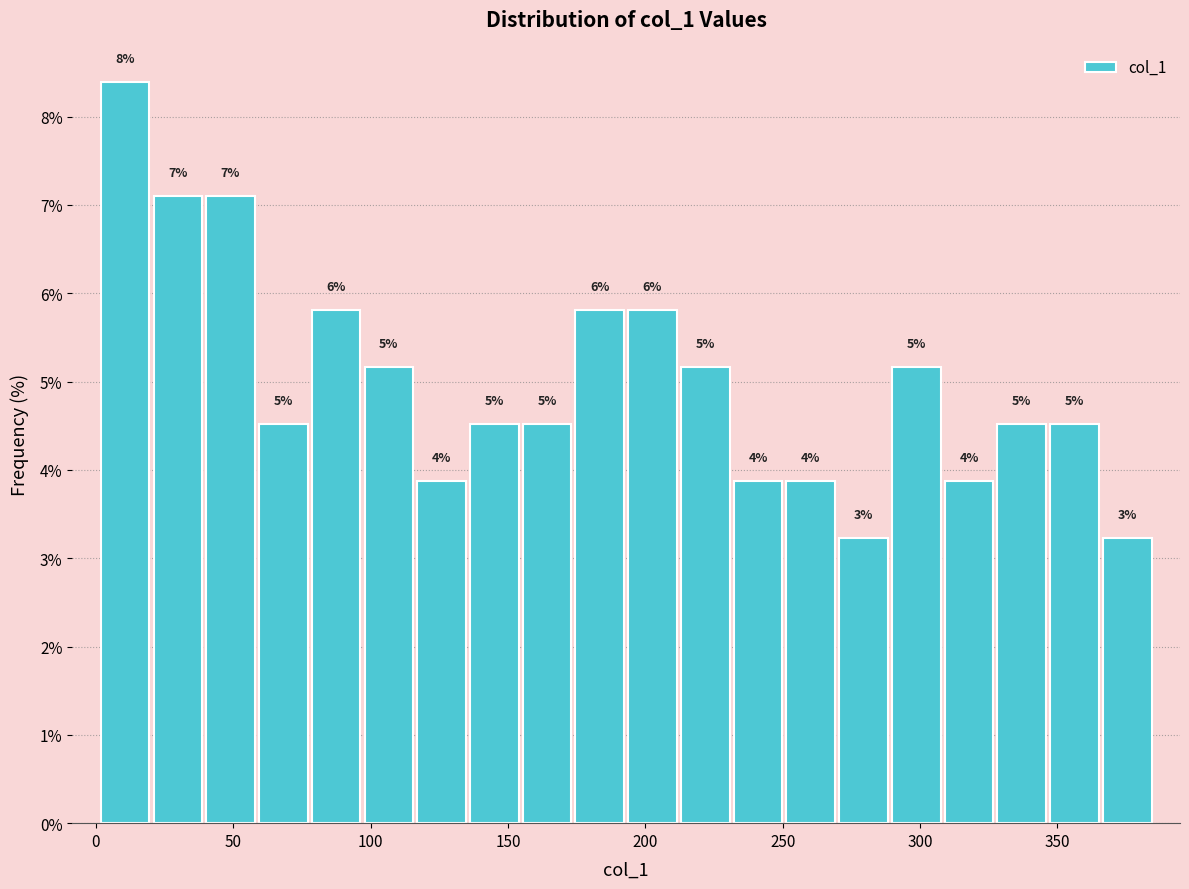

Around what value on the x-axis is the tallest bar? Give the approximate position of its centre, as read against the axis.

10